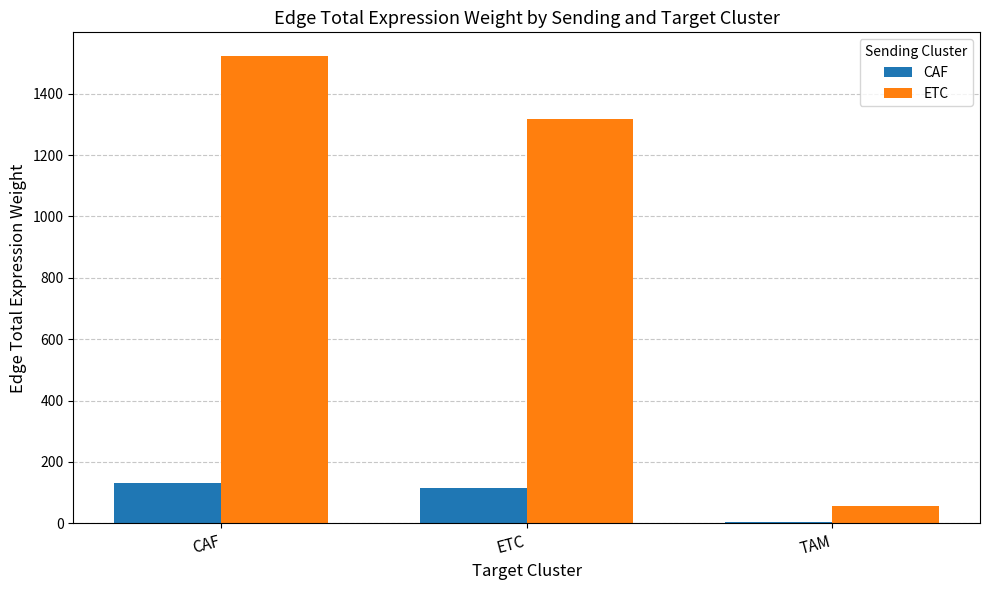

Reading right to left, transcribe all the data shown in this chart.

CAF: TAM=4.8	ETC=114.7	CAF=132.5
ETC: TAM=55.4	ETC=1318.9	CAF=1523.6